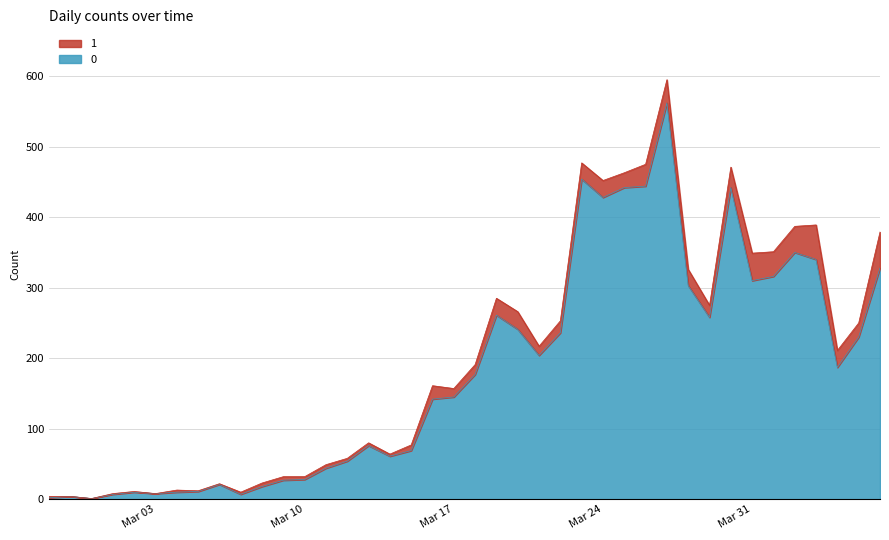

What are all the series names shown in the legend?

1, 0